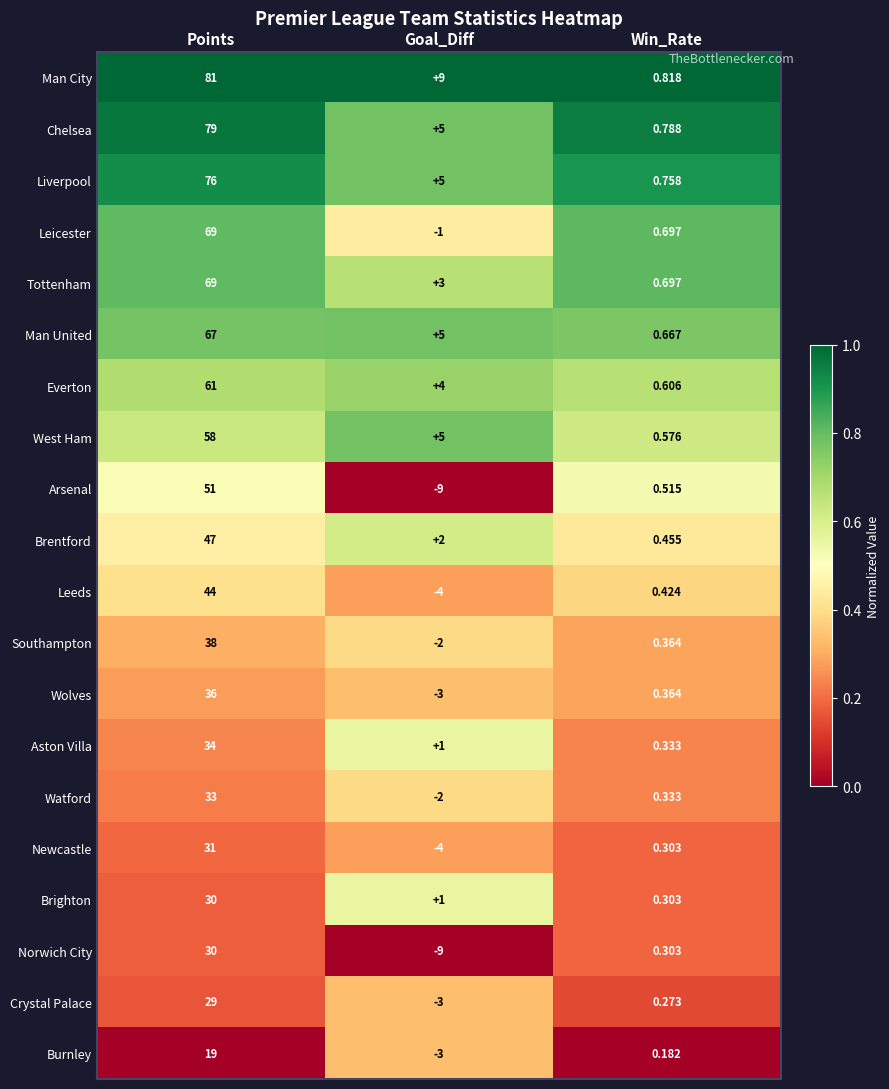

Which series has the largest range (max minus min)?

Man City